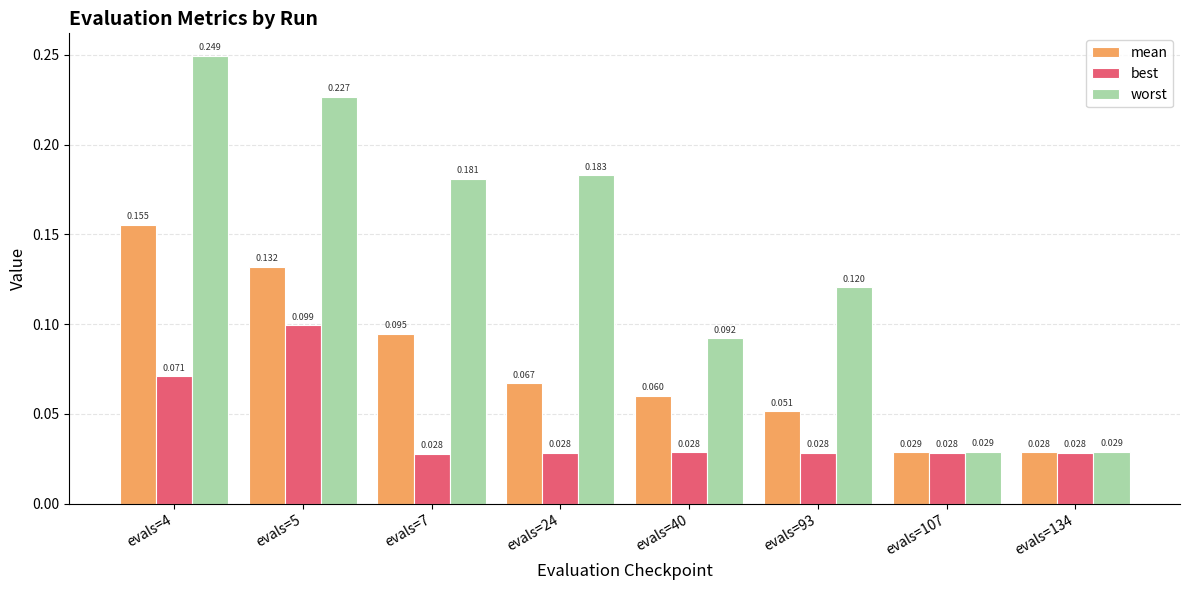

Which series has the widest spread of values?

worst